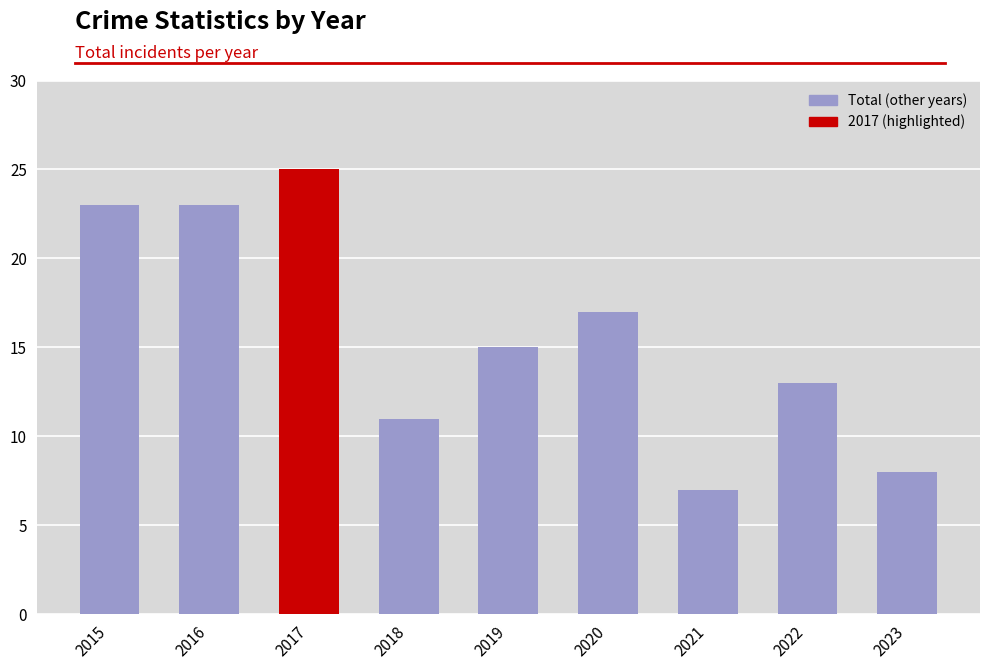

Count the values in the range 11 to 23.

6